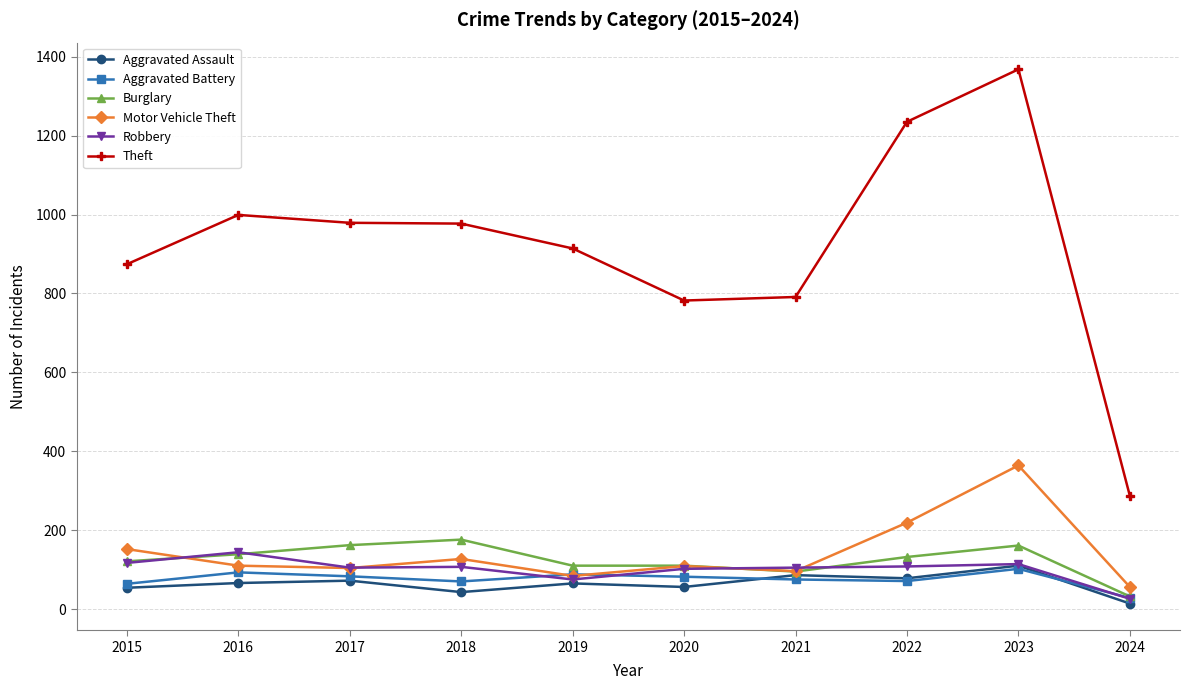

What is the lowest value of the Theft series?

287